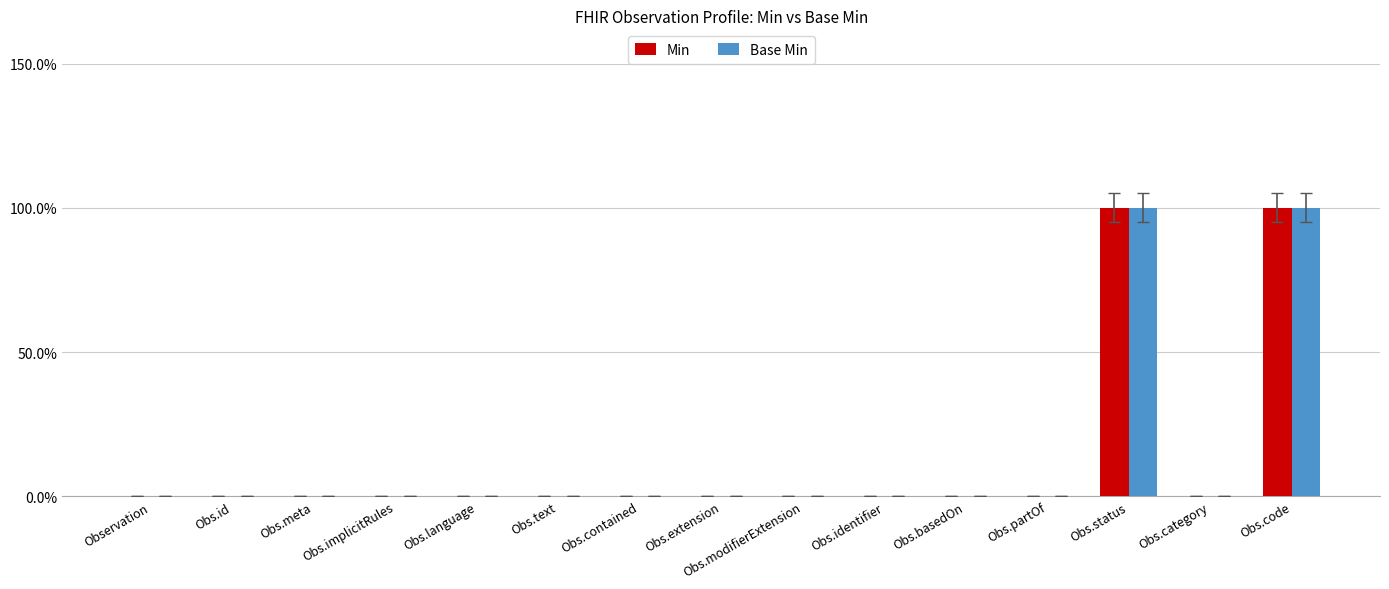

Reading right to left, list all the values displayed in this chart.

Min: 1	0	1	0	0	0	0	0	0	0	0	0	0	0	0
Base Min: 1	0	1	0	0	0	0	0	0	0	0	0	0	0	0